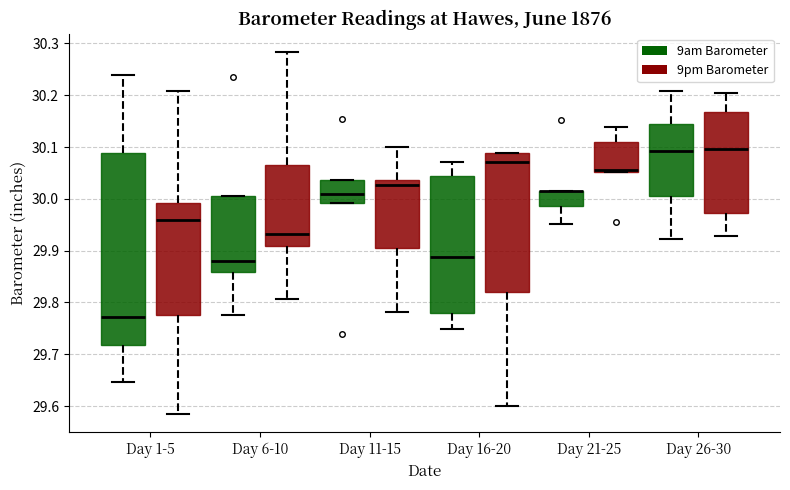

Comparing the boxes themselves (not the whiskers), which one is the tallest?

Day 1-5 (9am Barometer)